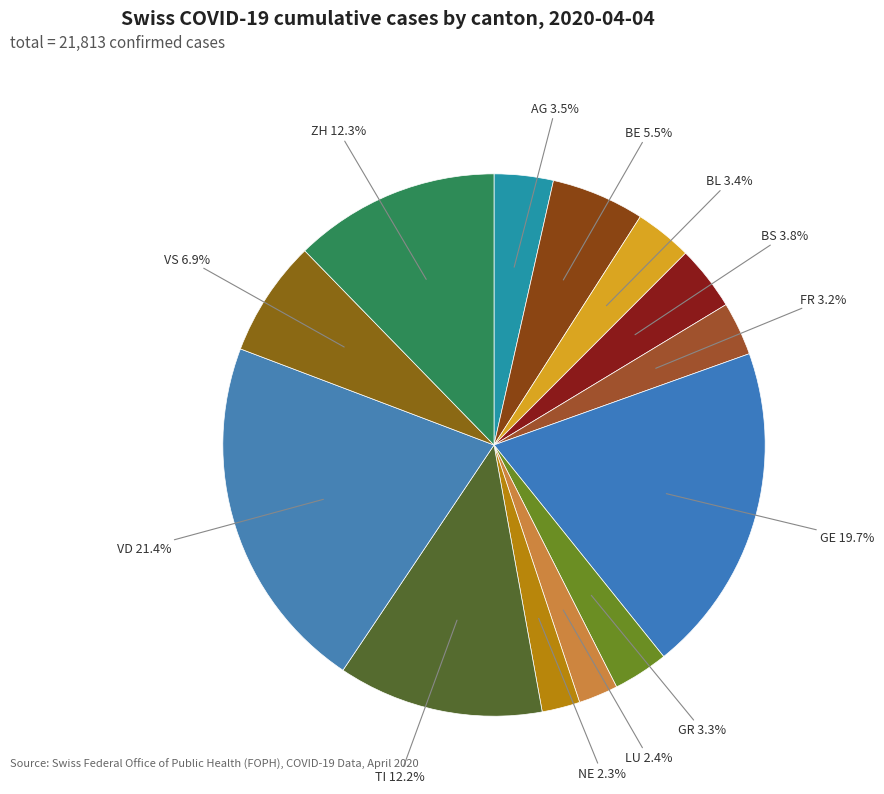

How many segments does this pie chart have?

13